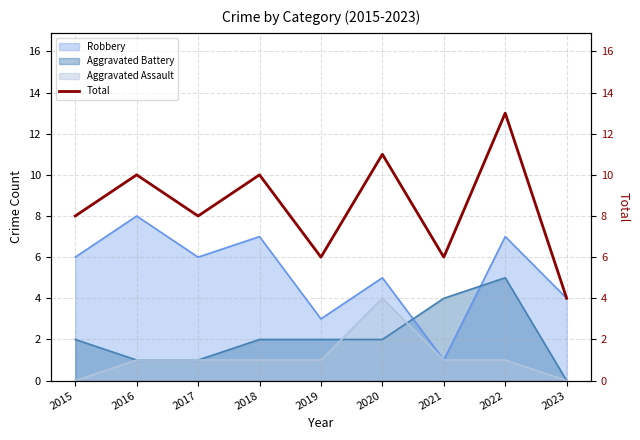

At which category does the data reach its first local valley?

2017